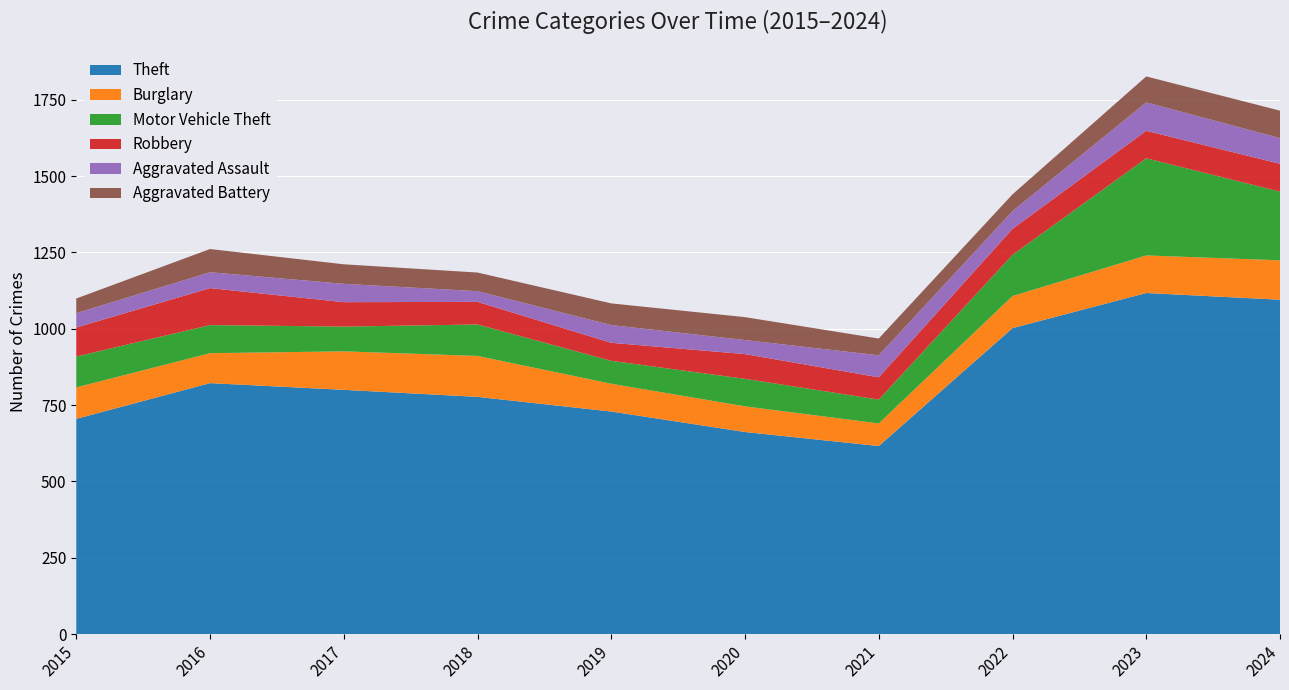

Reading left to right, what are all the values shown in this chart?

Theft: 2015=705	2016=822	2017=800	2018=777	2019=729	2020=662	2021=616	2022=1002	2023=1117	2024=1095
Burglary: 2015=103	2016=98	2017=126	2018=134	2019=91	2020=84	2021=74	2022=105	2023=123	2024=129
Motor Vehicle Theft: 2015=101	2016=92	2017=81	2018=103	2019=75	2020=90	2021=78	2022=135	2023=318	2024=225
Robbery: 2015=95	2016=121	2017=80	2018=74	2019=59	2020=81	2021=73	2022=85	2023=90	2024=91
Aggravated Assault: 2015=47	2016=52	2017=60	2018=35	2019=58	2020=46	2021=72	2022=58	2023=93	2024=84
Aggravated Battery: 2015=48	2016=76	2017=64	2018=61	2019=71	2020=75	2021=55	2022=55	2023=85	2024=90